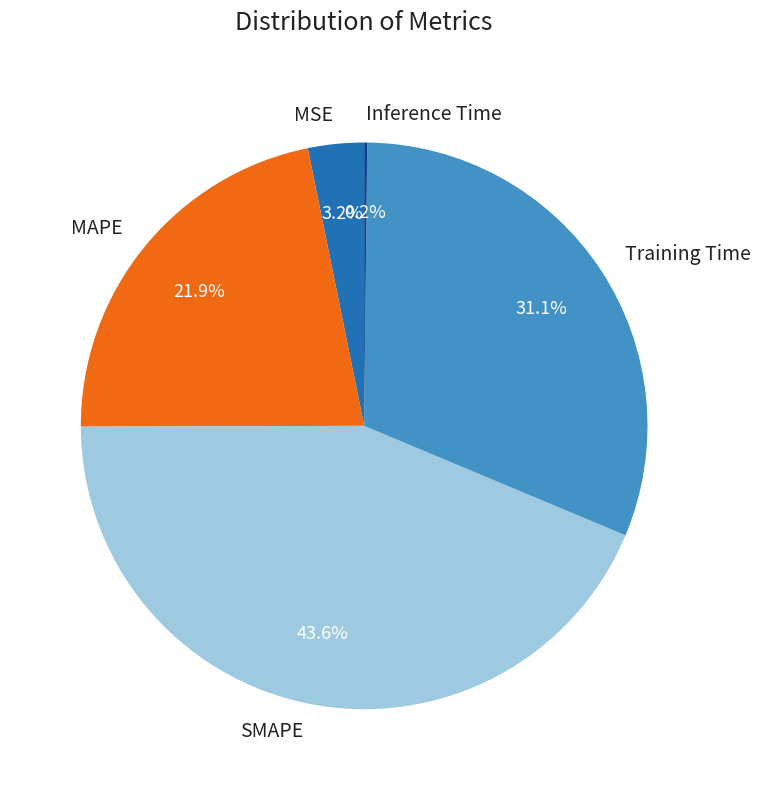

Between SMAPE and MAPE, which is larger?

SMAPE